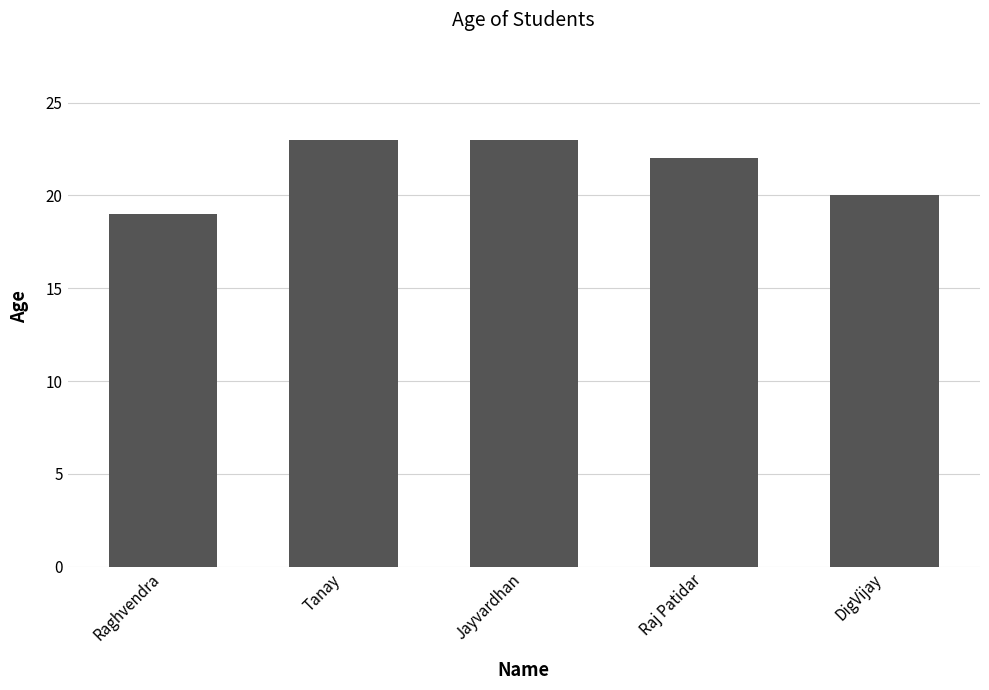

What position from the left is Raghvendra?

1